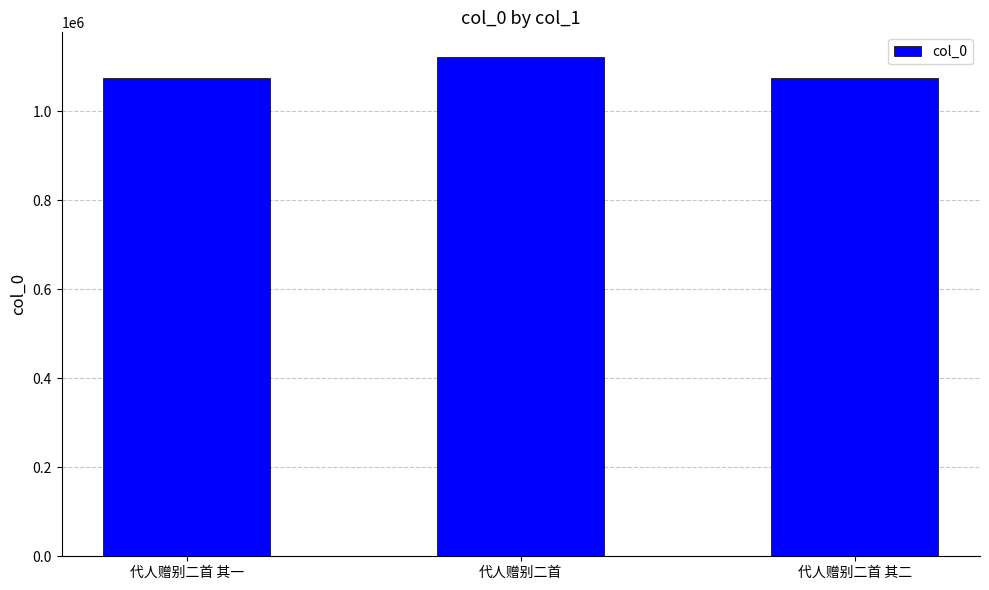

What is the label of the 3rd bar from the right?

代人赠别二首 其一